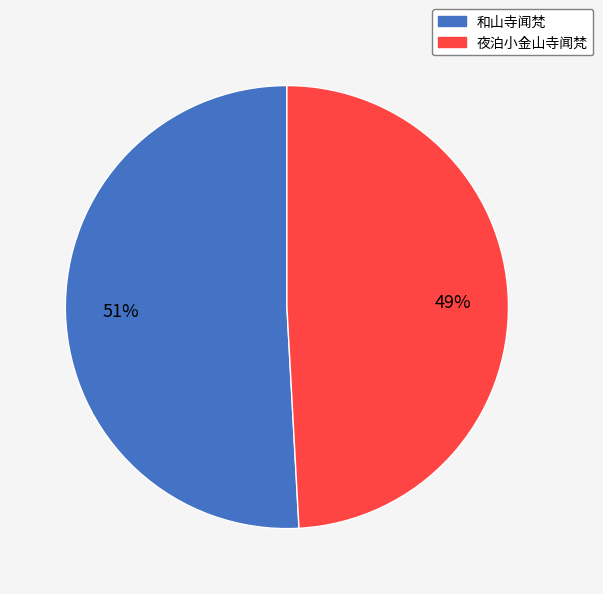

The 和山寺闻梵 slice represents 51% of the pie. True or false?

True